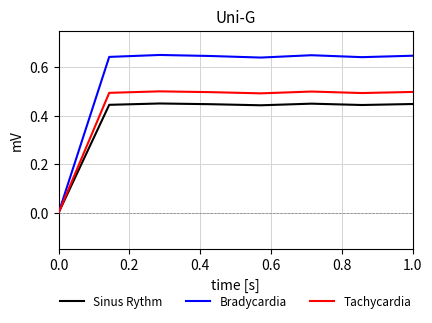

Rank the series by their average value, from lowest to highest.

Sinus Rythm, Tachycardia, Bradycardia